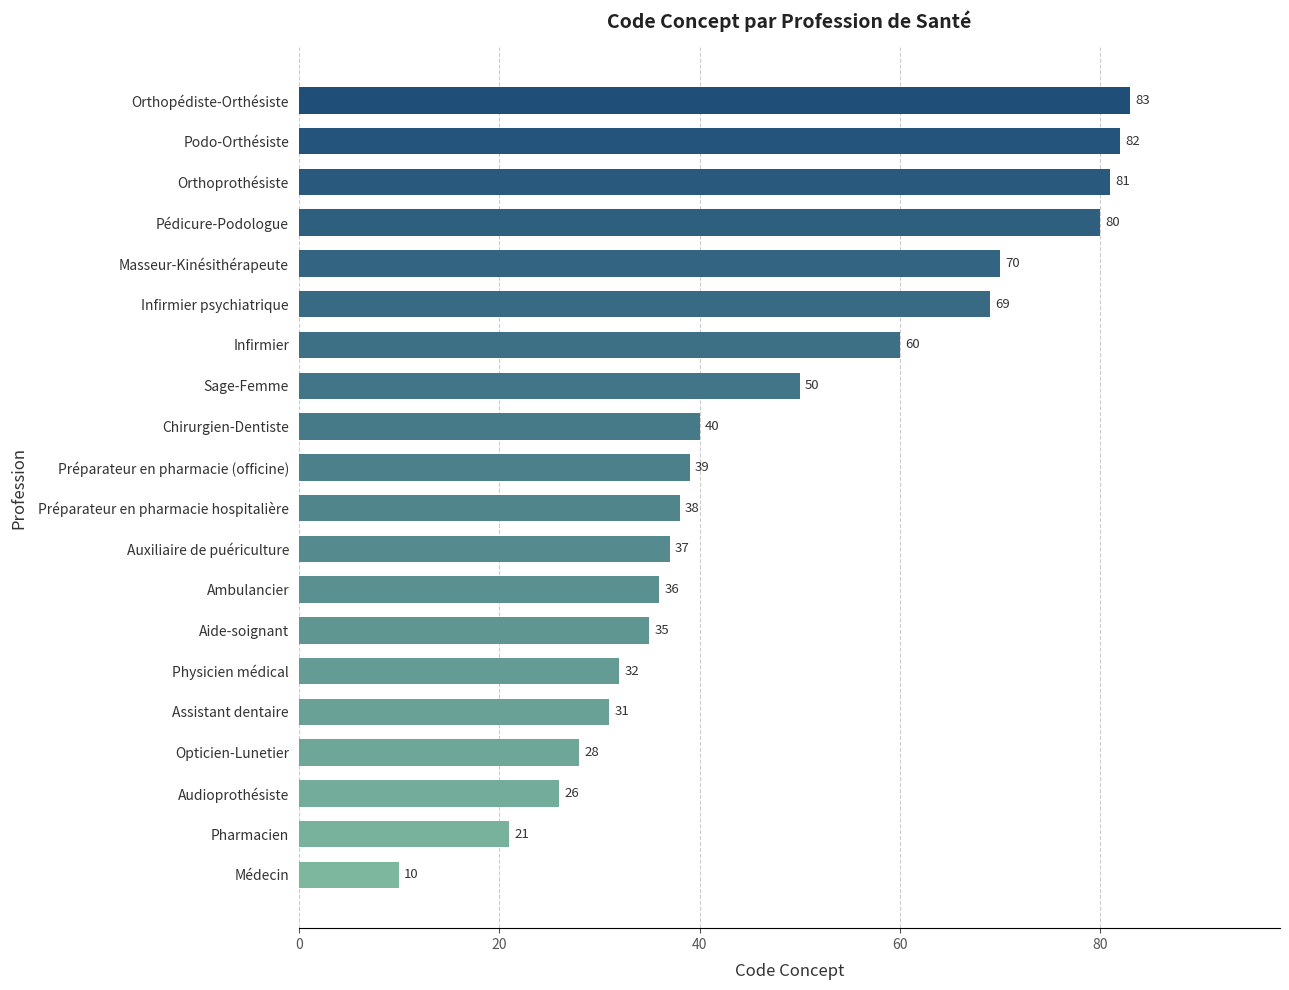

Where is the data nearest to the value 46?

Sage-Femme